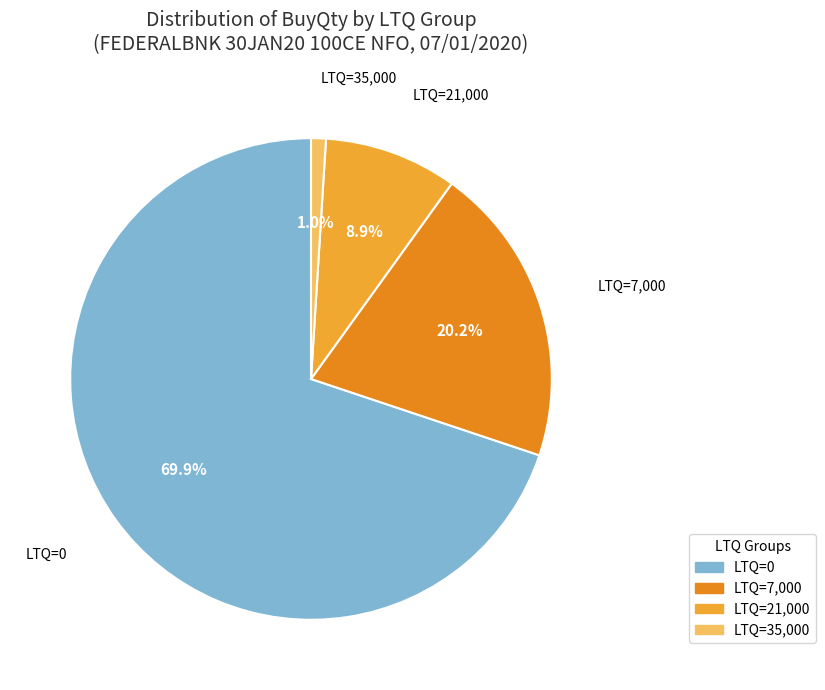

How many segments does this pie chart have?

4